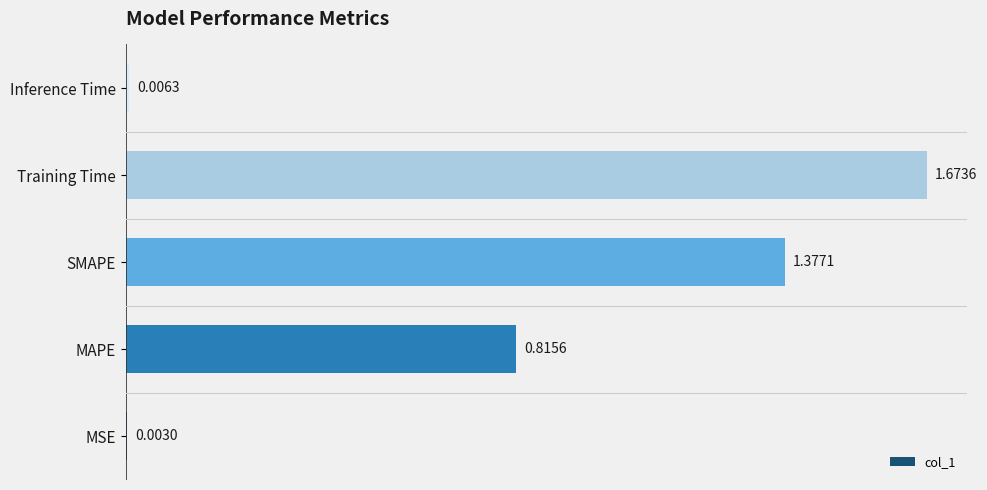

Are the bars horizontal?

Yes